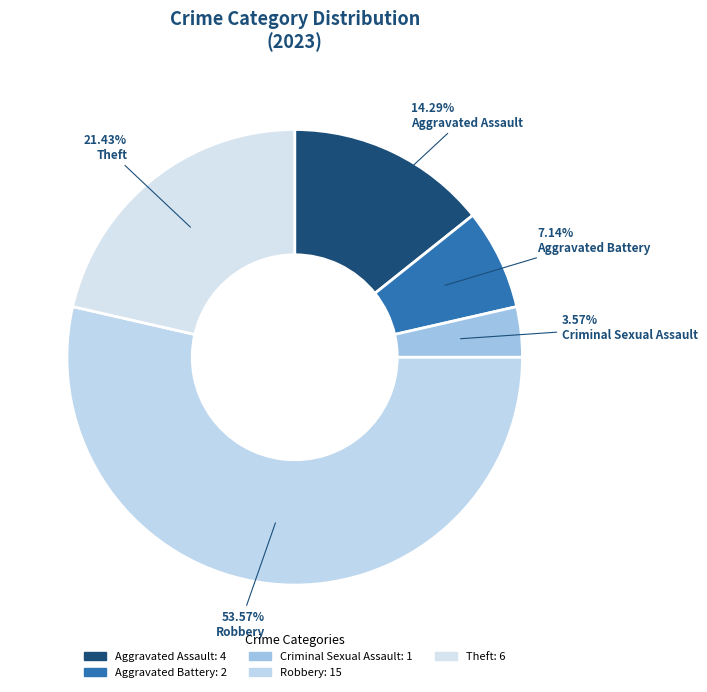

Does any single category account for the majority?

Yes